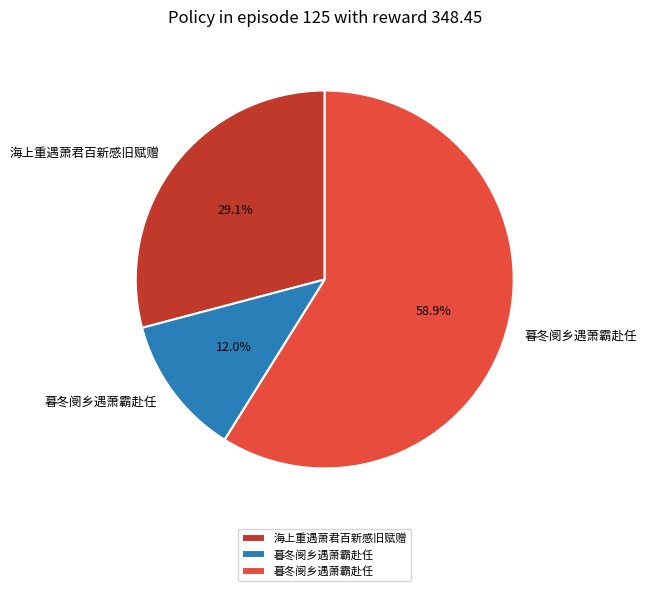

Is there any slice that represents more than half of the pie?

Yes